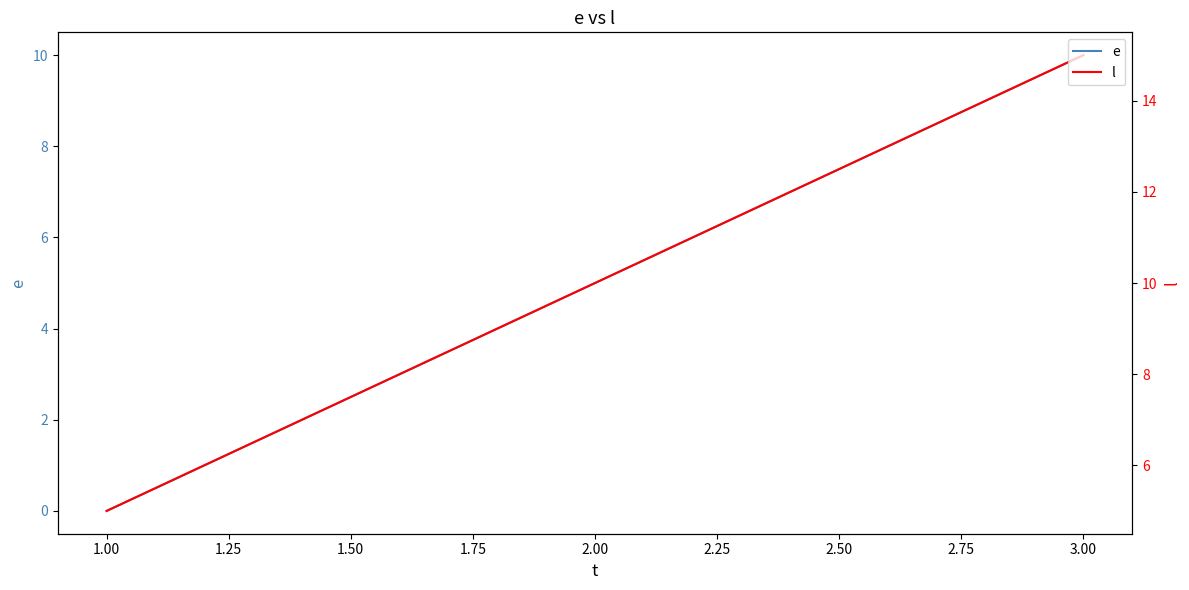

Is the value of e at 3.00 greater than the value of l at 2.00?

No